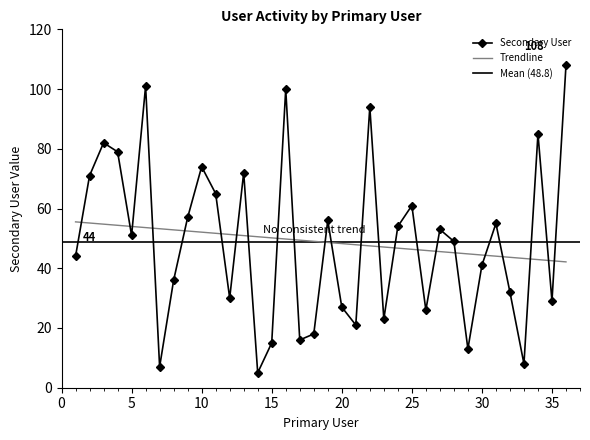

How many series are shown in this chart?

1